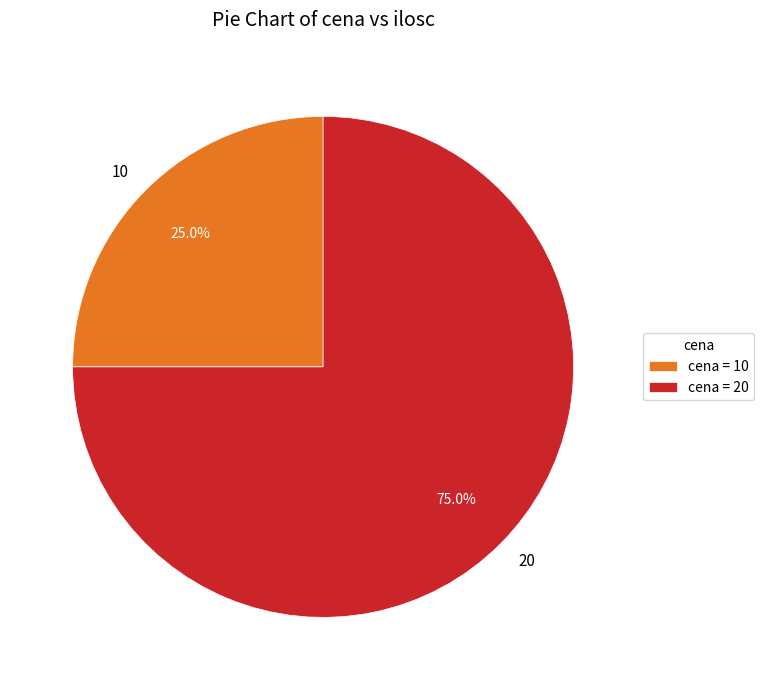

Is there a majority slice in this chart?

Yes